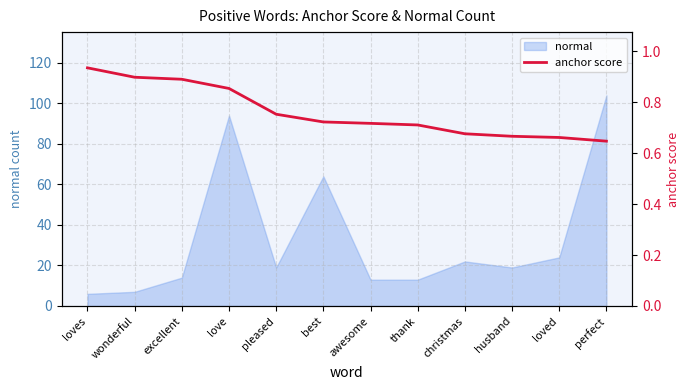

Reading right to left, extract all data points from this chart.

perfect=0.6	loved=0.7	husband=0.7	christmas=0.7	thank=0.7	awesome=0.7	best=0.7	pleased=0.8	love=0.9	excellent=0.9	wonderful=0.9	loves=0.9